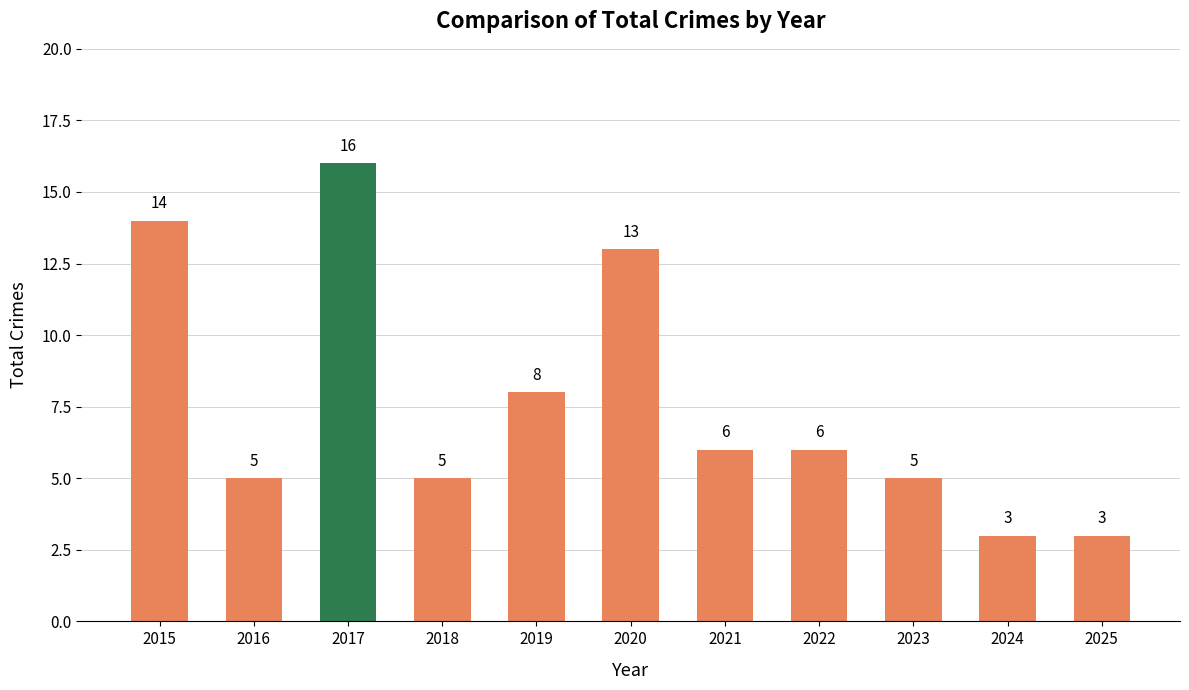

Where does the data first go above 6?

2015